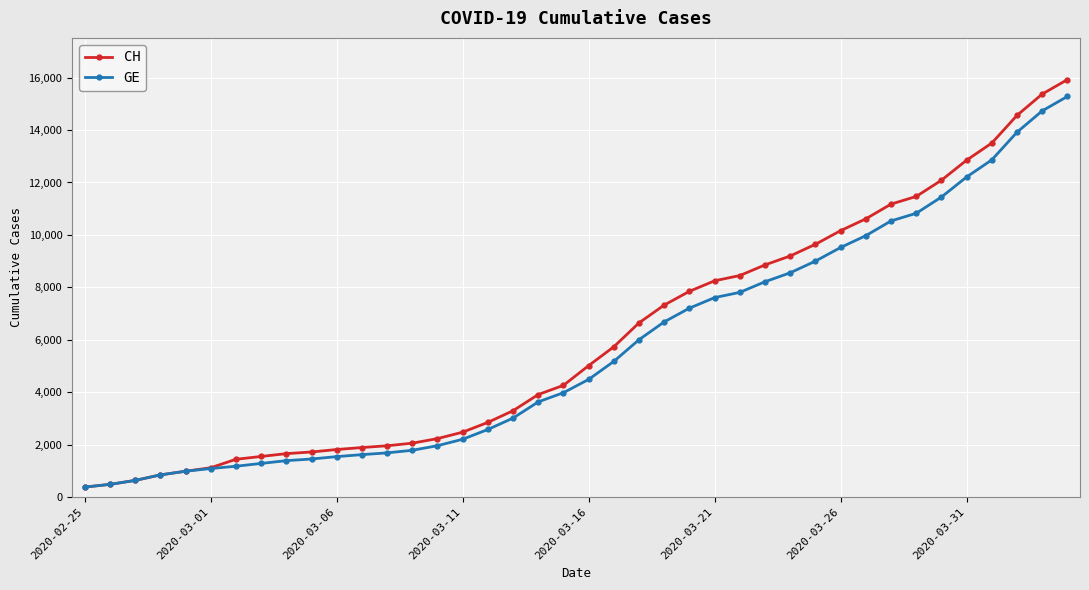

Which series has the widest spread of values?

CH